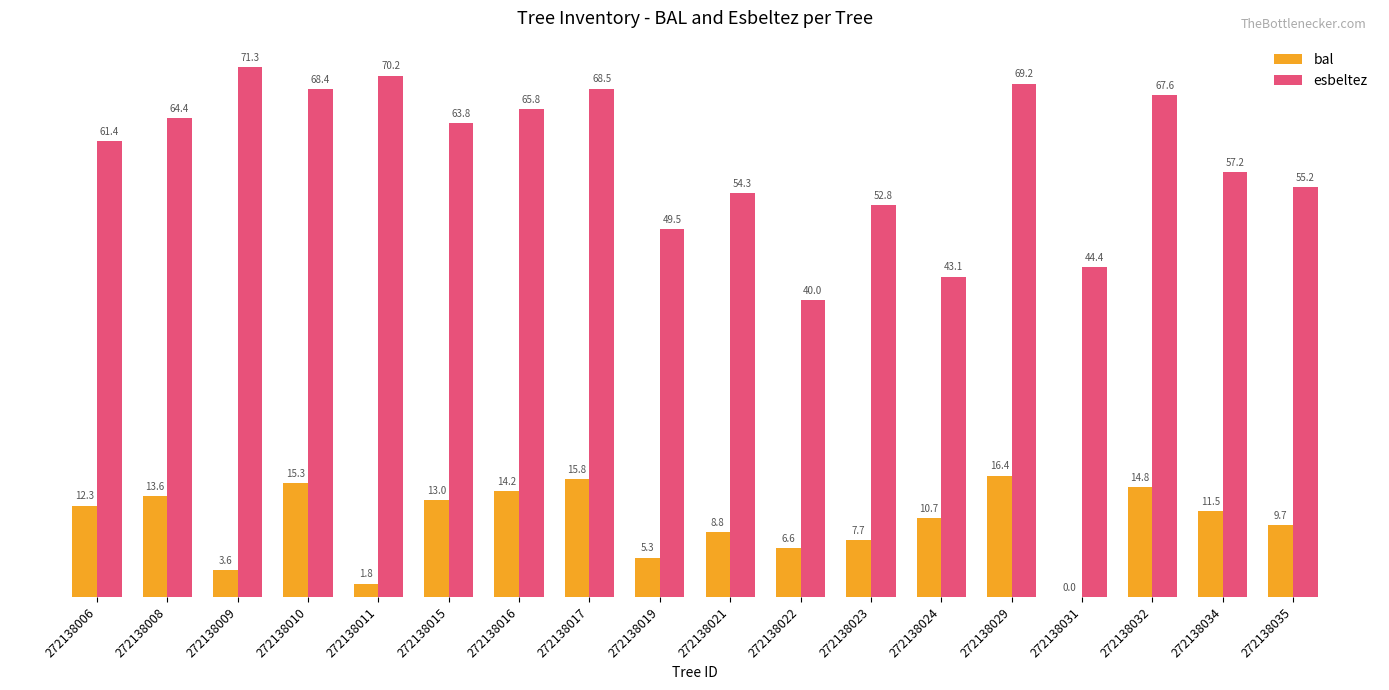

Which category has the highest value in the esbeltez series?

272138009